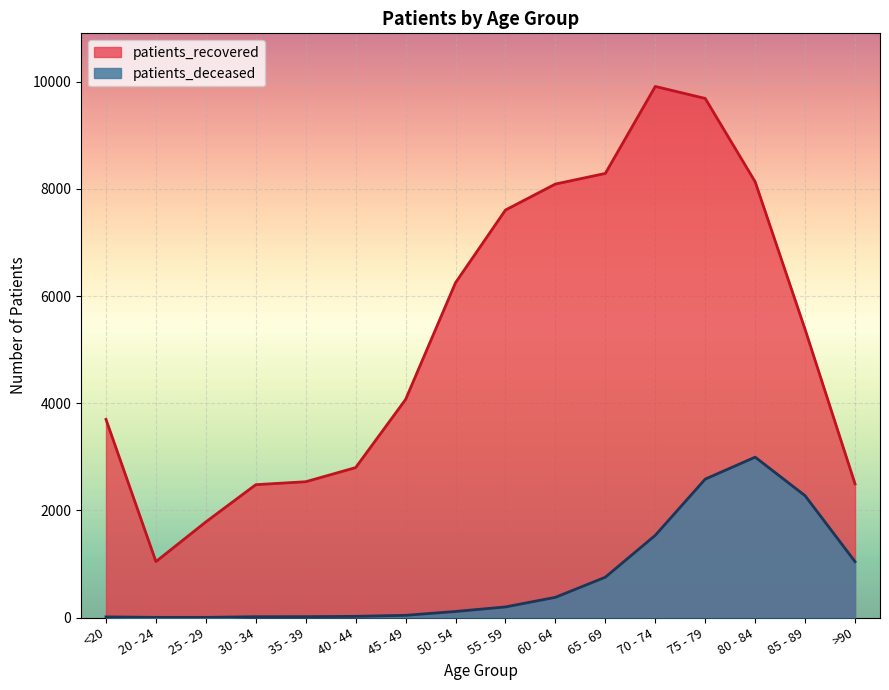

True or false: patients_deceased and patients_recovered cross at least once.

False